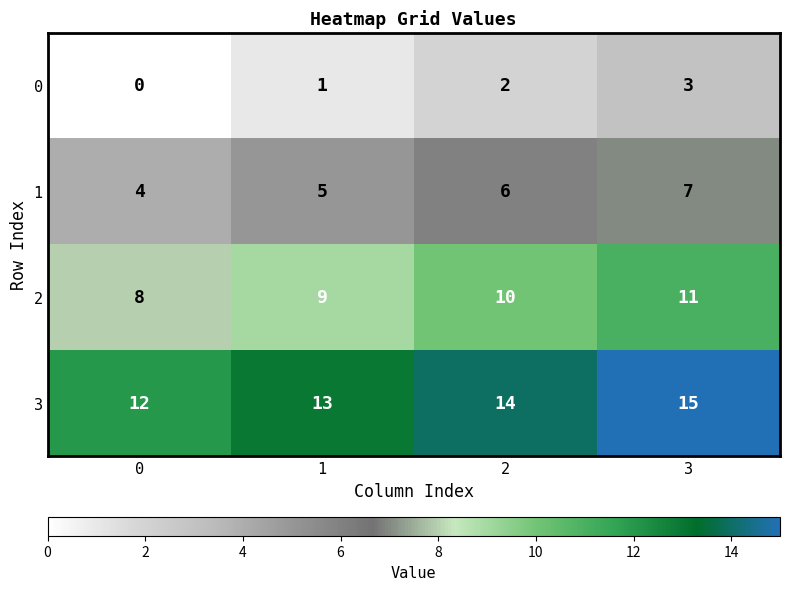

What is the approximate value of 3 at 3?

15